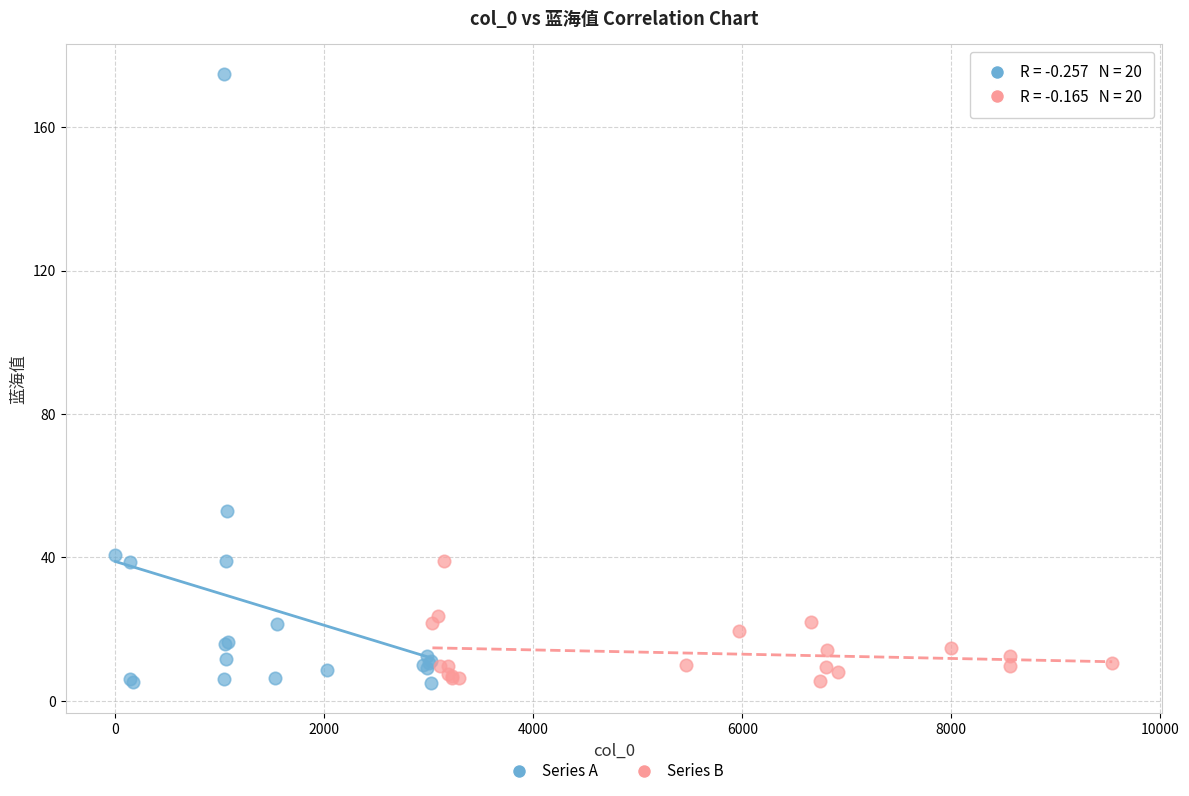

Which series has the widest spread of Y values?

Series A